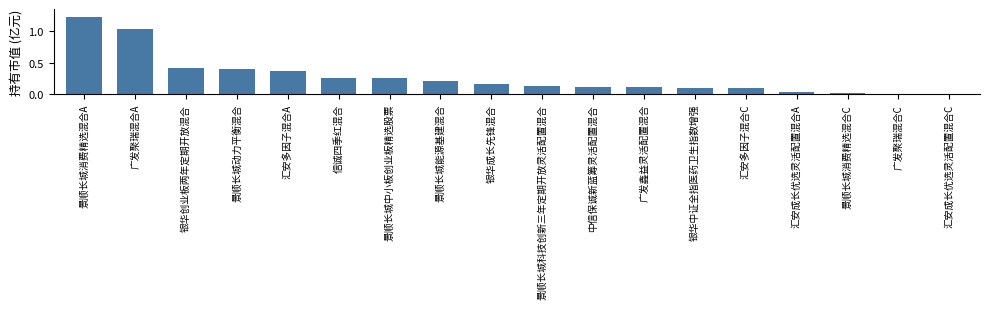

Is it true that the value at 汇安成长优选灵活配置混合C is 0.0?

True